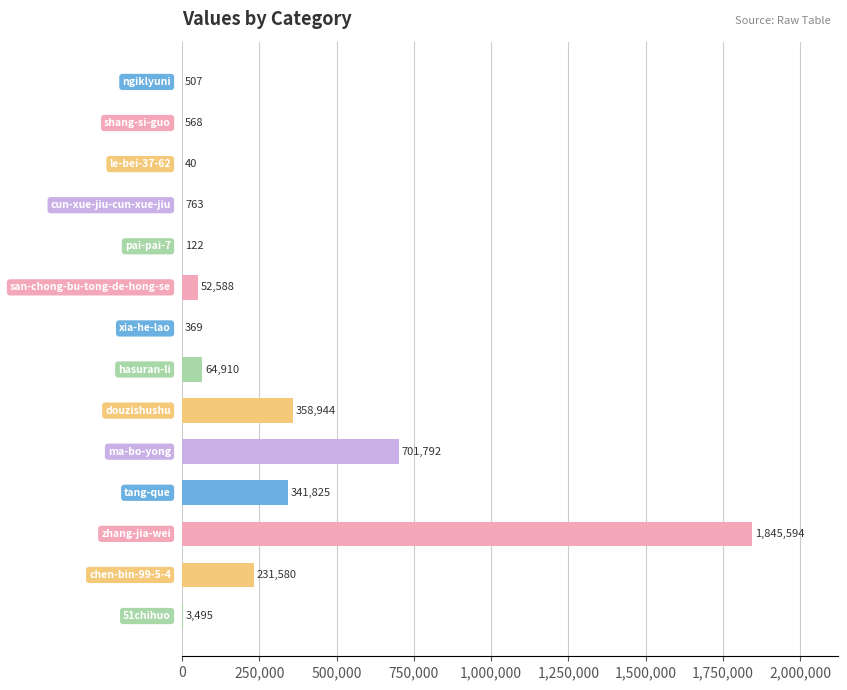

What is the sum of all values?

3603097